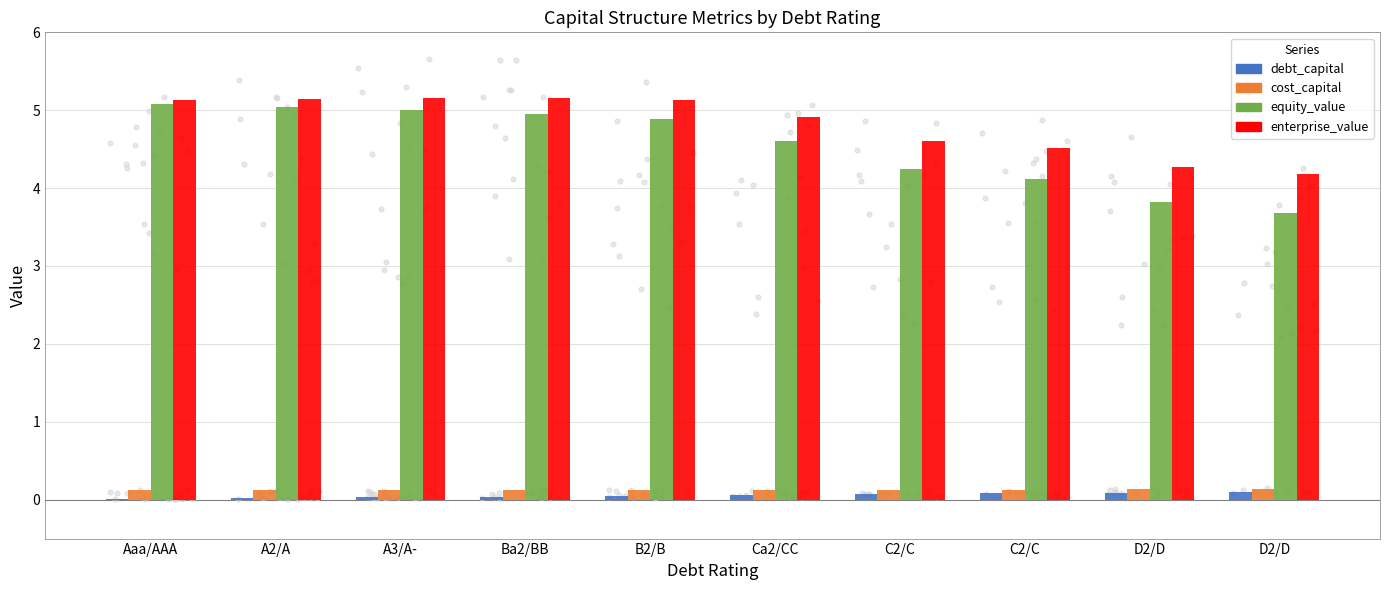

Is the value of enterprise_value at A3/A- greater than the value of equity_value at A2/A?

Yes